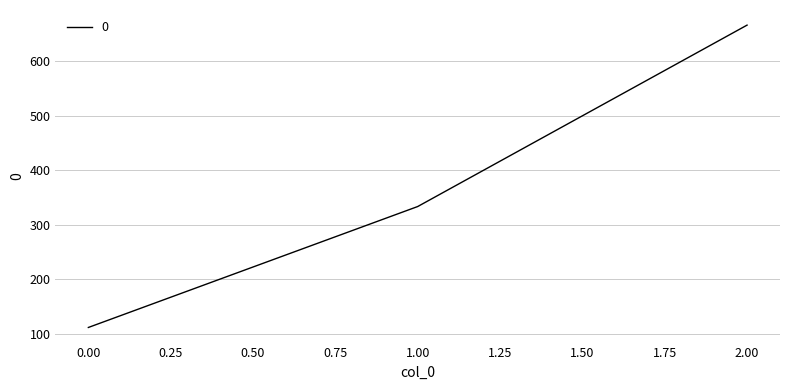

What is the change in value from 0.00 to 1.00?

+222.2